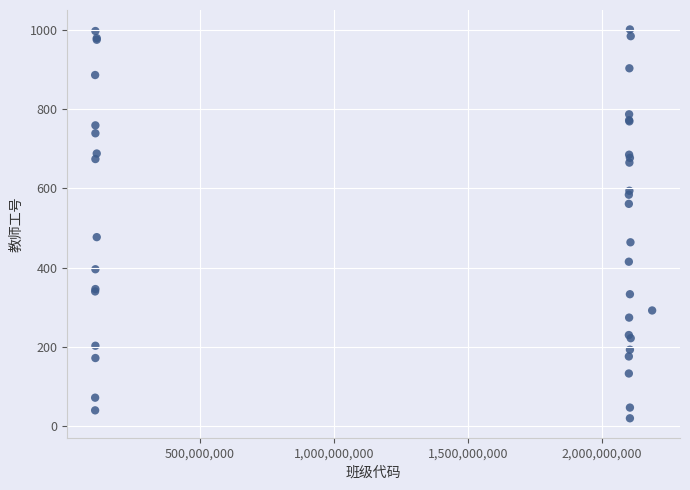

What Y value in the scatter plot is closest to 510?

477